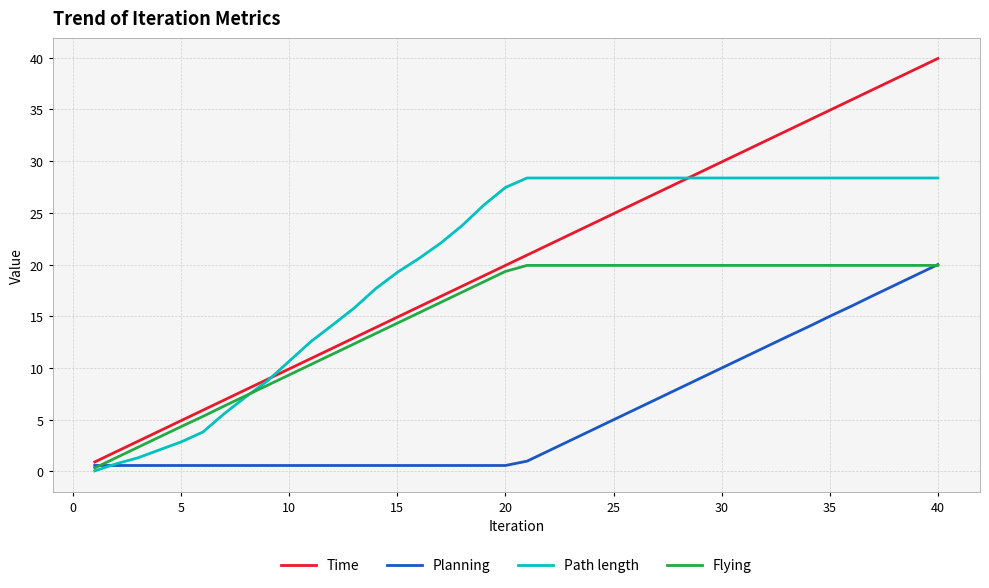

Which series has the largest range (max minus min)?

Time